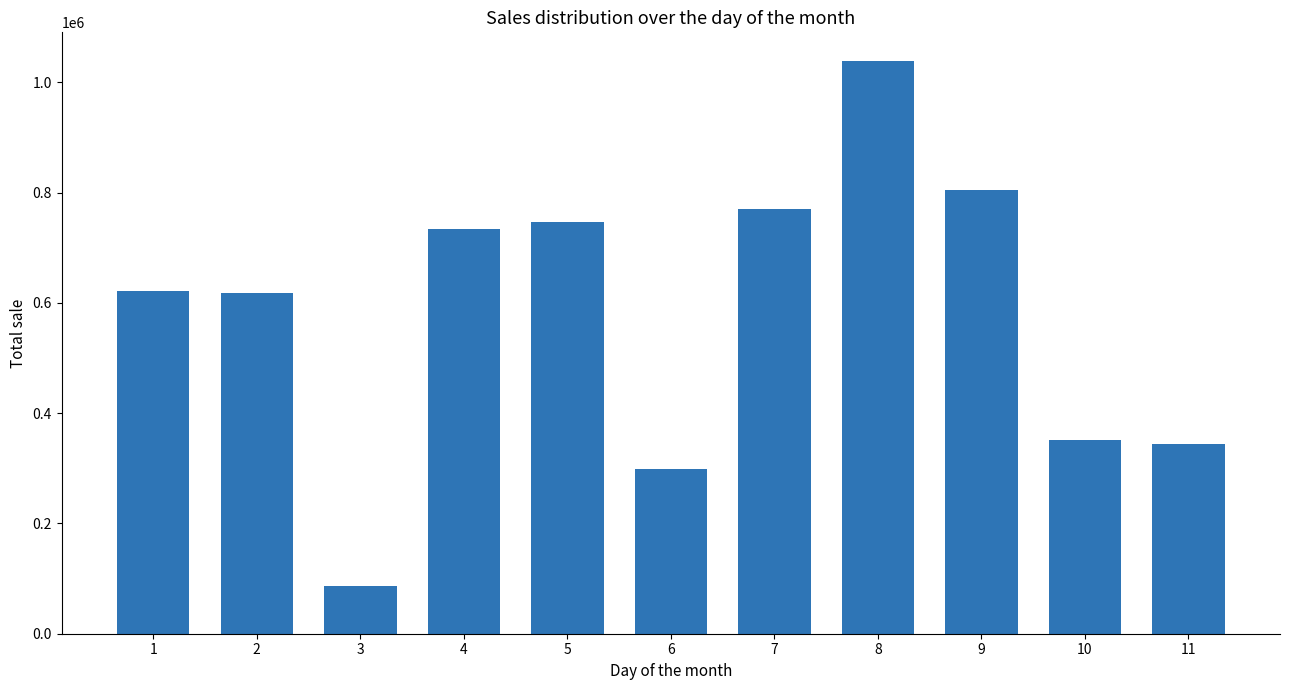

True or false: the data shows 769789 at 7.

True